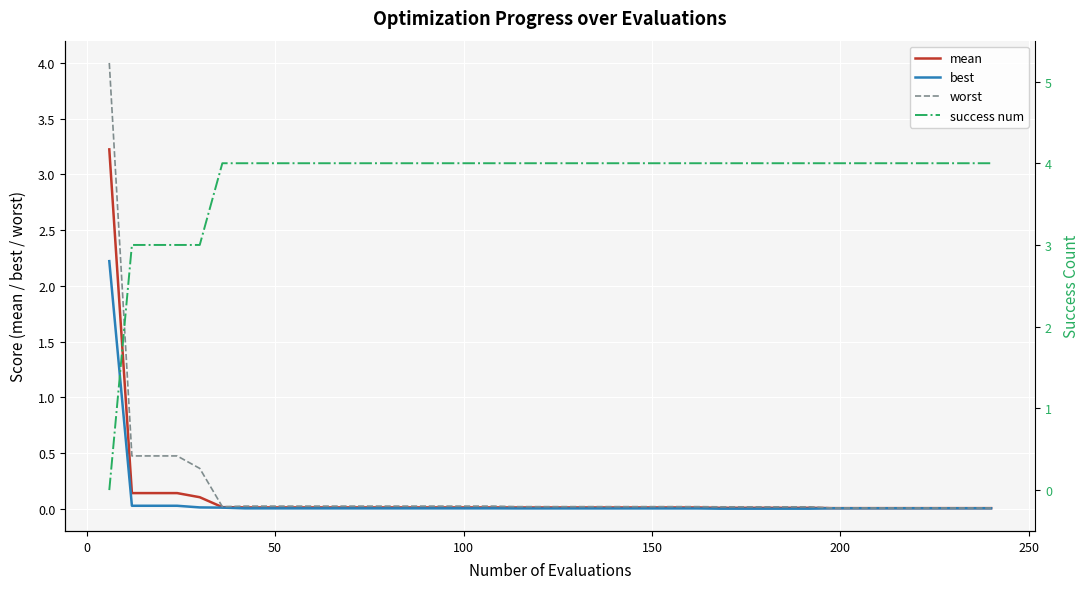

What is the maximum value for mean?

3.2